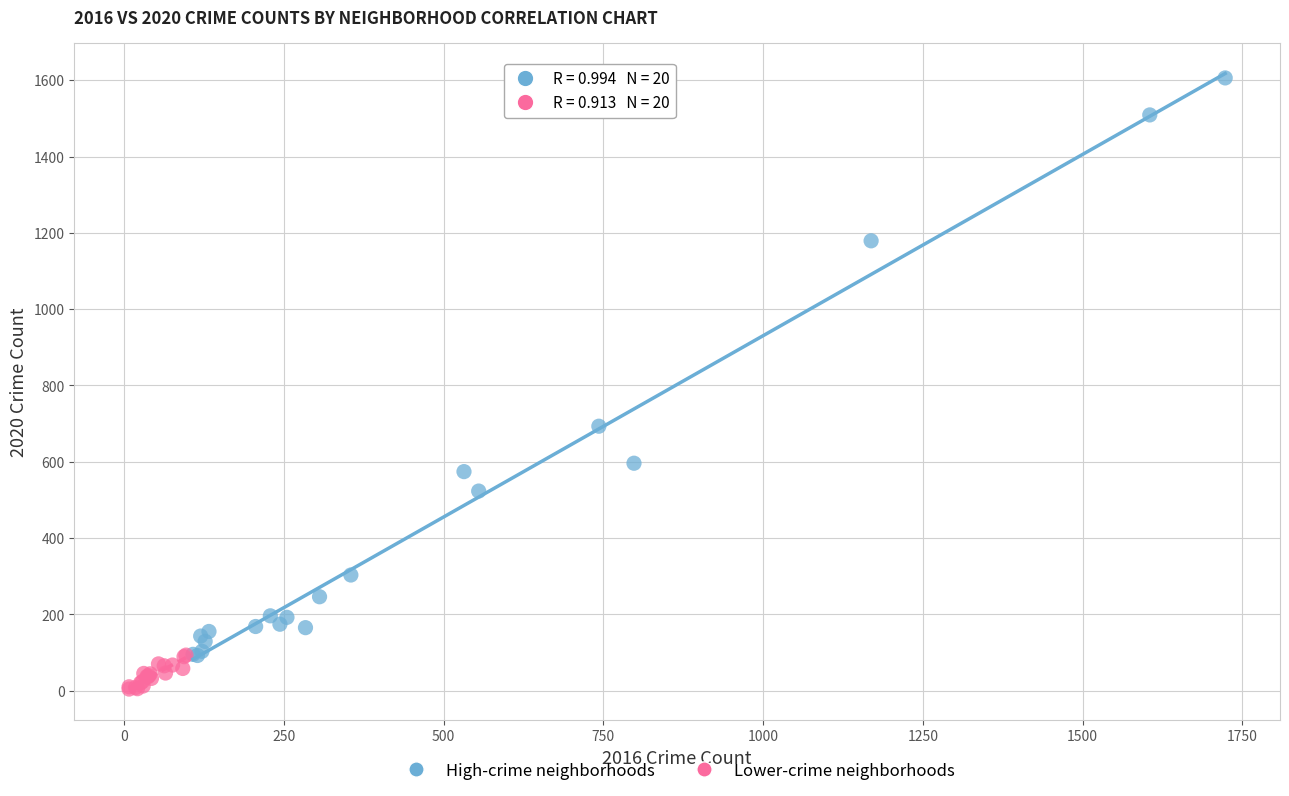

Which series contains the highest Y value?

High-crime neighborhoods